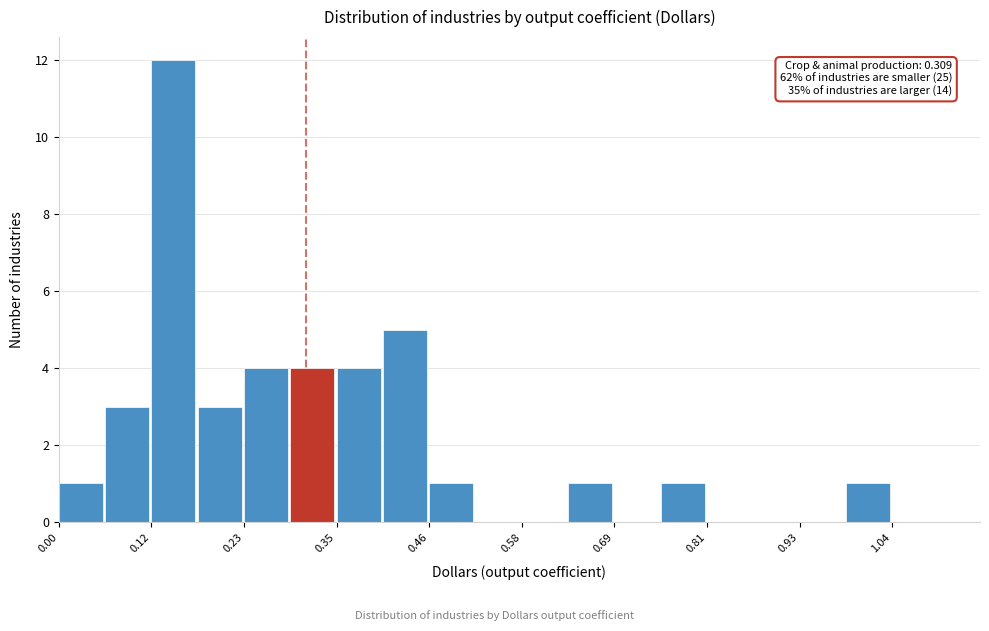

Around what value on the x-axis is the tallest bar? Give the approximate position of its centre, as read against the axis.

0.14